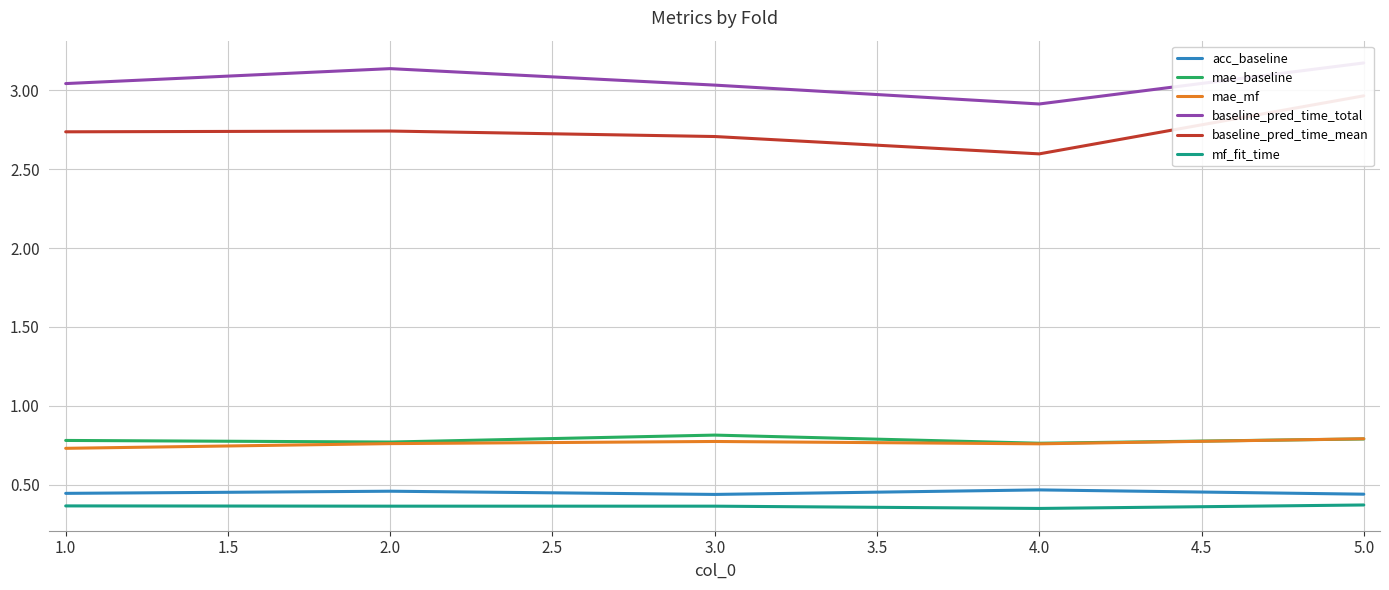

What is the sum of all mf_fit_time values?

1.8